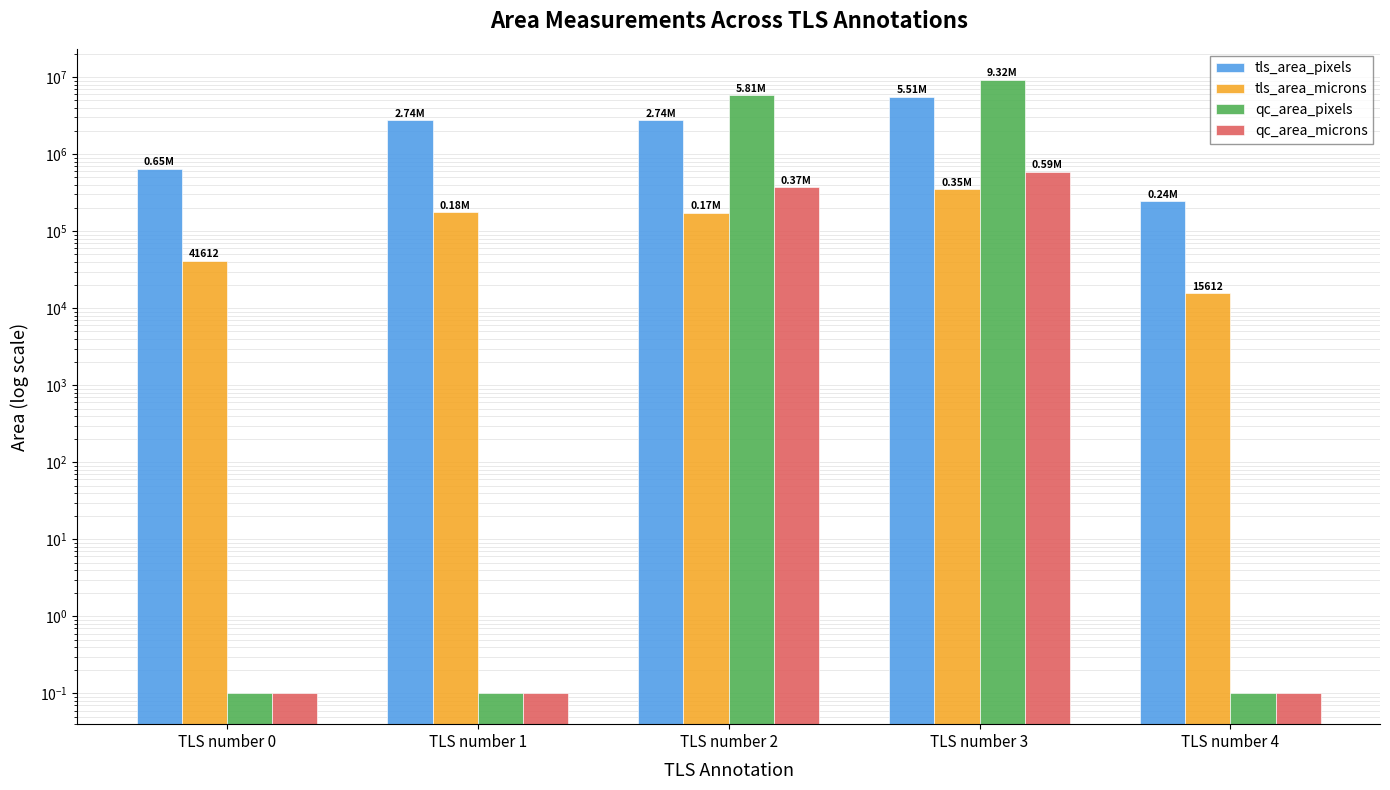

Reading left to right, list all the values displayed in this chart.

tls_area_pixels: 651648.0	2743040.0	2738176.0	5508480.0	244480.0
tls_area_microns: 41612.5	175163.1	174852.5	351756.6	15611.8
qc_area_pixels: 0.1	0.1	5812652.7	9315486.9	0.1
qc_area_microns: 0.1	0.1	371180.2	594861.8	0.1